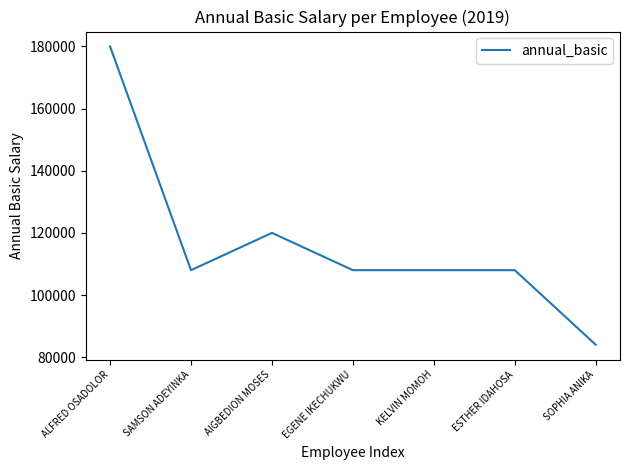

Approximately how many times larger is the value at AIGBEDION MOSES compared to ALFRED OSADOLOR?

0.7